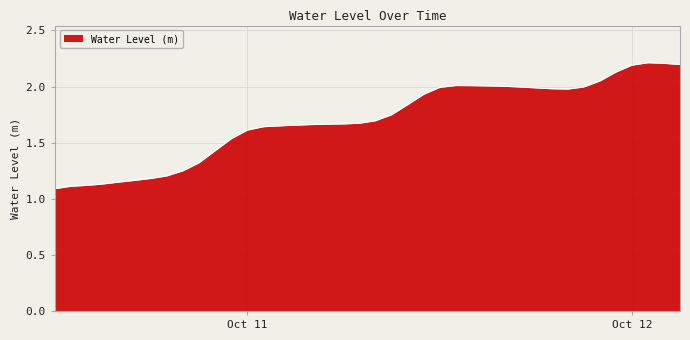

Count the number of data series in this chart.

1